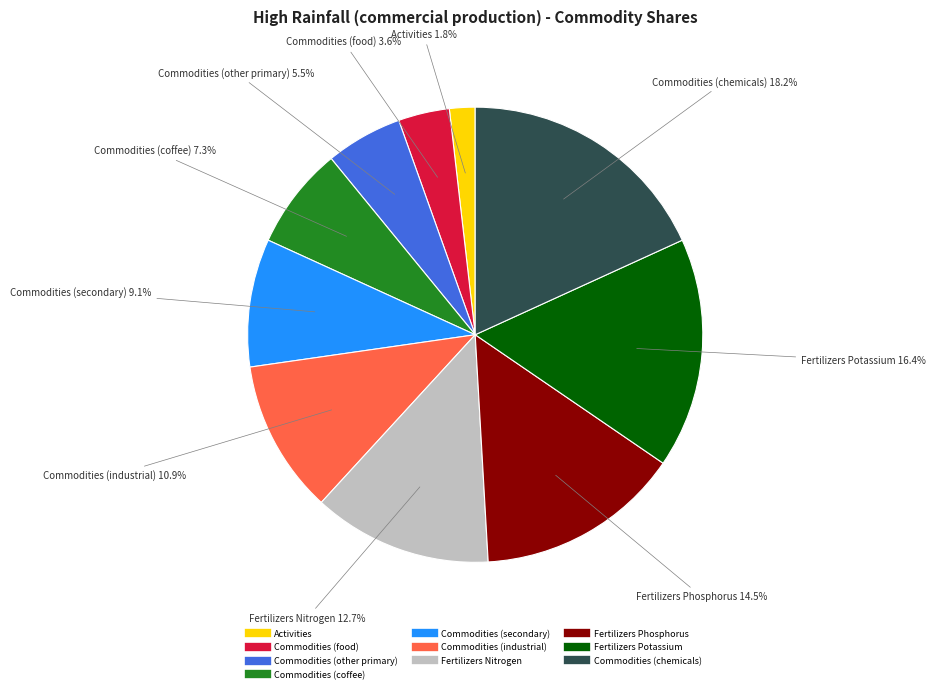

Does Fertilizers Nitrogen account for over 50% of the chart?

No